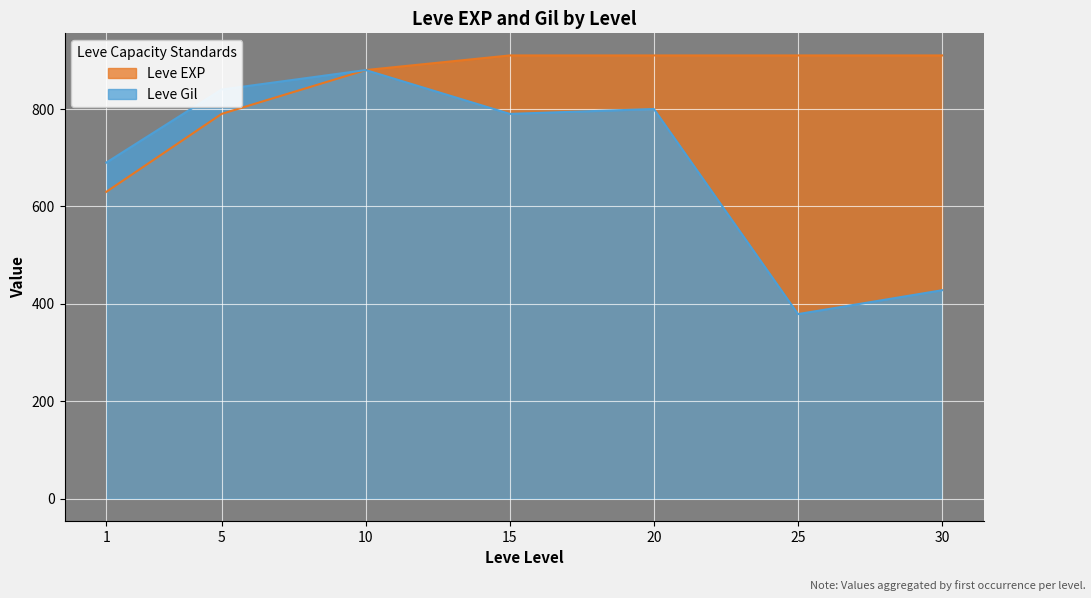

Rank the series at 10 from highest to lowest value.

Leve Gil, Leve EXP